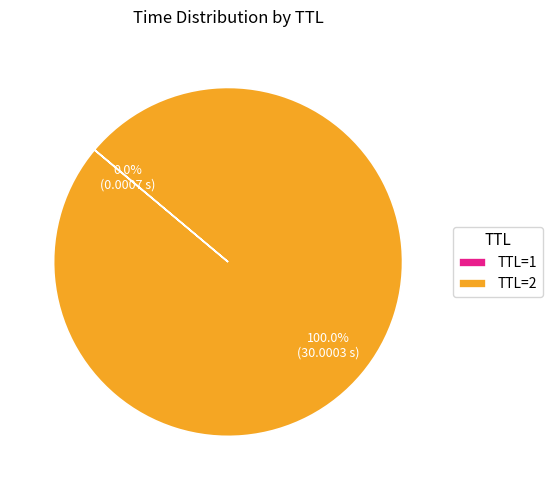

What is the largest slice in the pie chart?

TTL=2